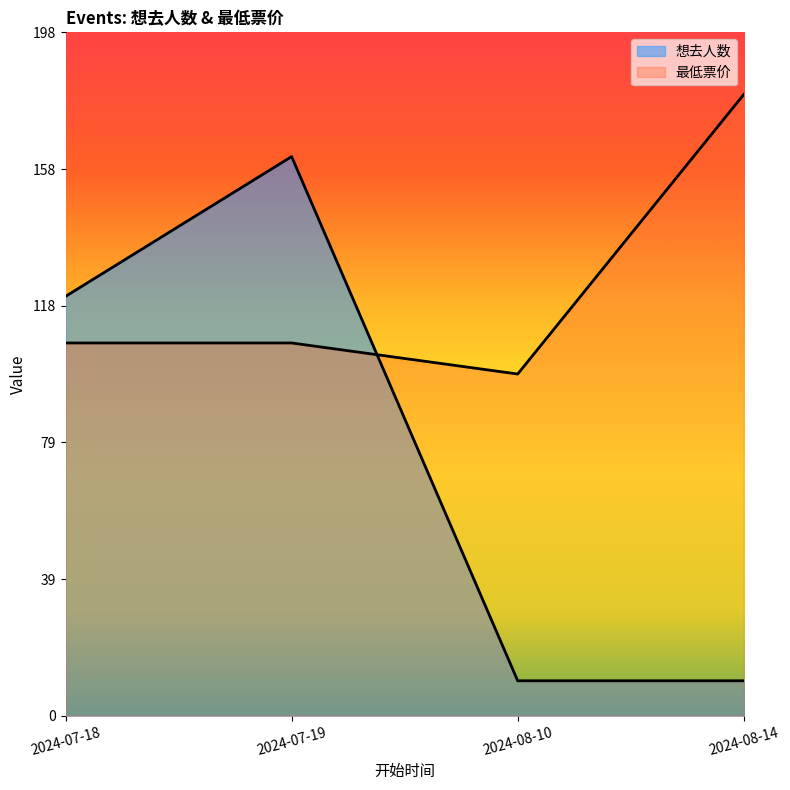

Which series has the widest spread of values?

想去人数